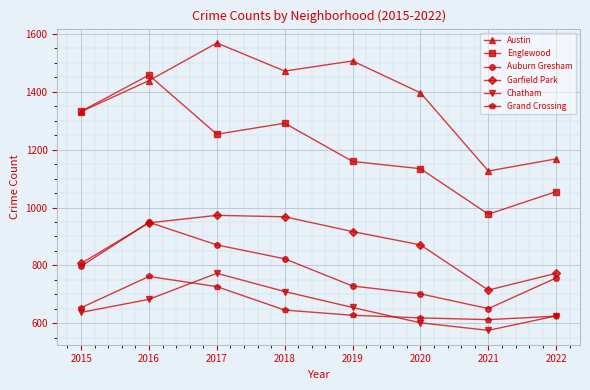

The Garfield Park series shows 917 at 2019. True or false?

True